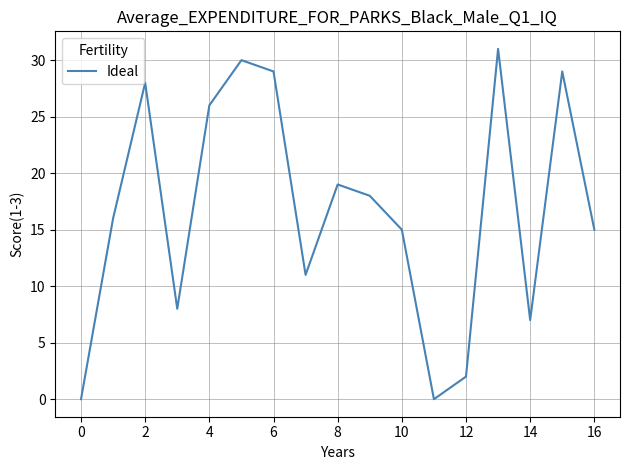

Reading left to right, what are all the values shown in this chart?

0	16	28	8	26	30	29	11	19	18	15	0	2	31	7	29	15